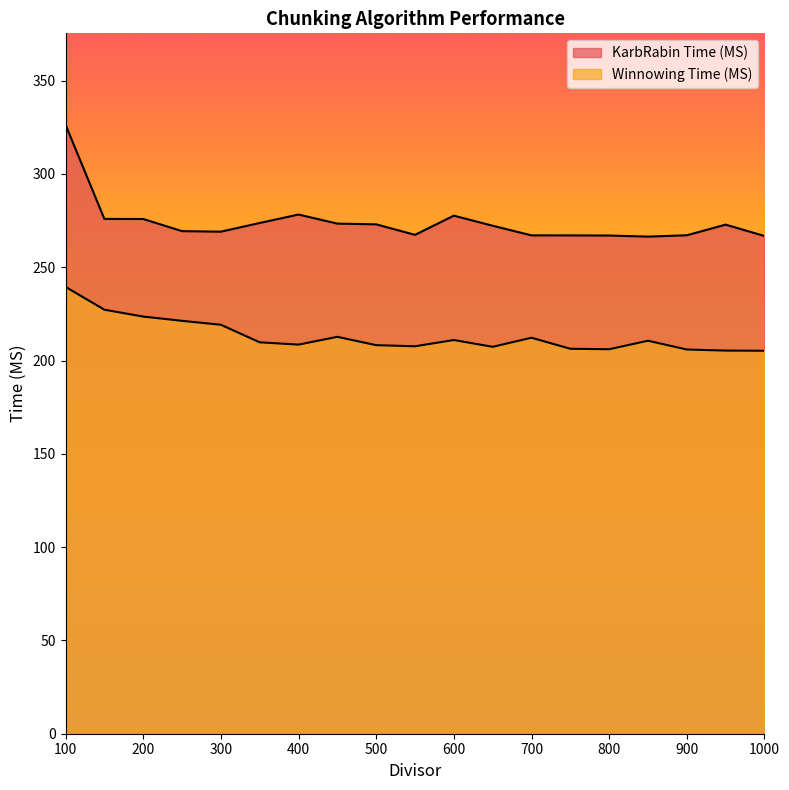

At which category is the sum across all series the highest?

100